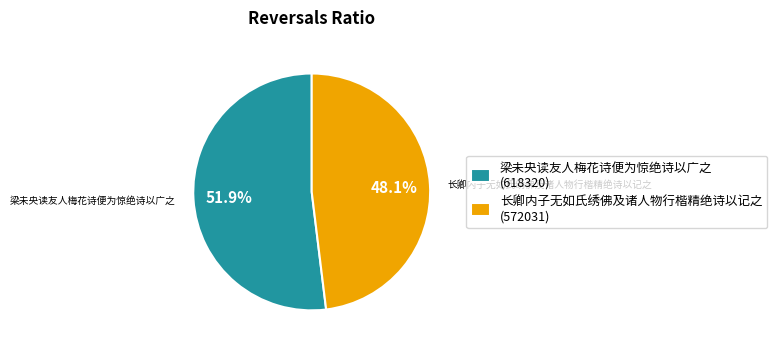

What is the smallest slice in the pie chart?

长卿内子无如氏绣佛及诸人物行楷精绝诗以记之